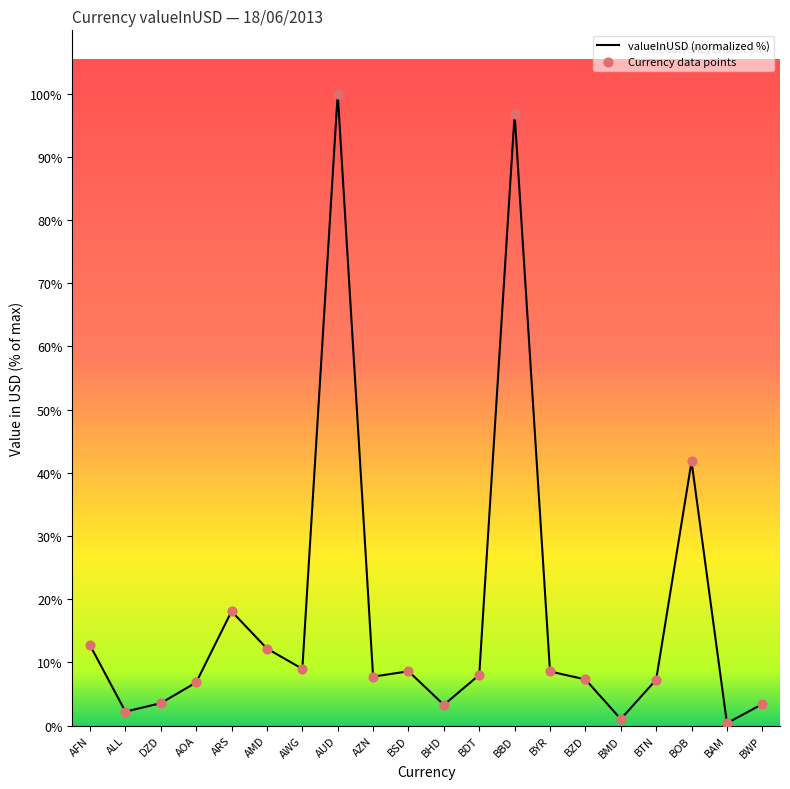

What position from the left is AZN?

9